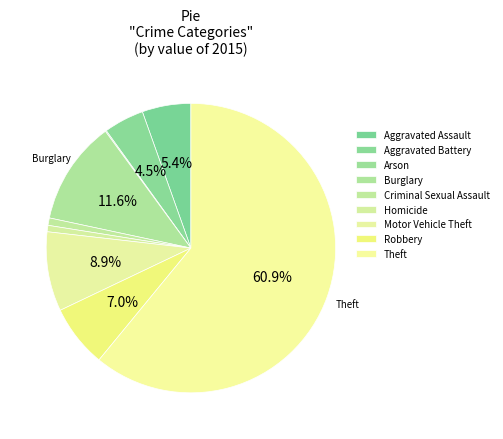

To the nearest percent, what is the difference between the largest and smallest slice percentages?

61%